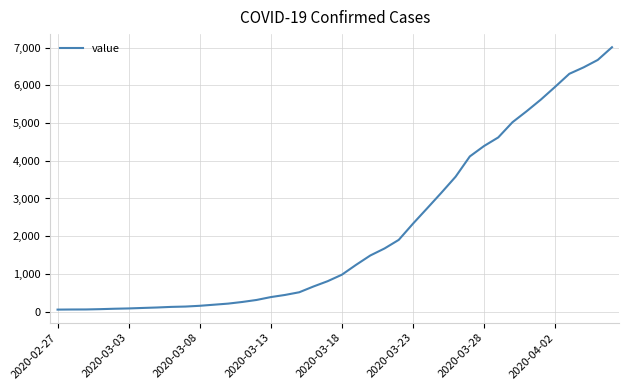

What is the greatest value displayed?

7013